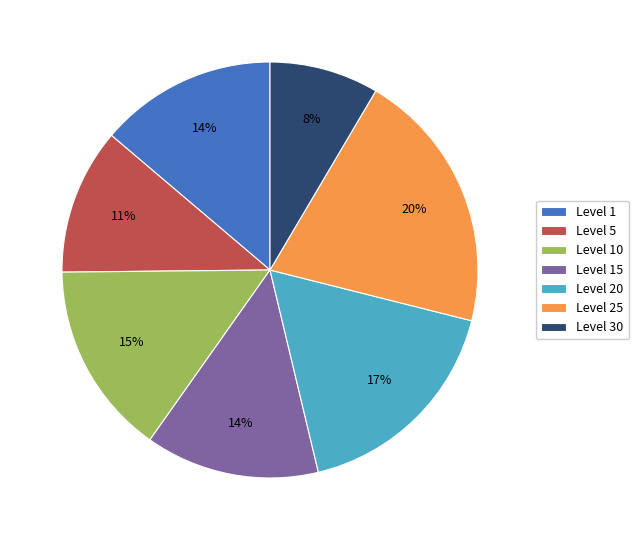

Which category has the biggest portion of the pie?

Level 25